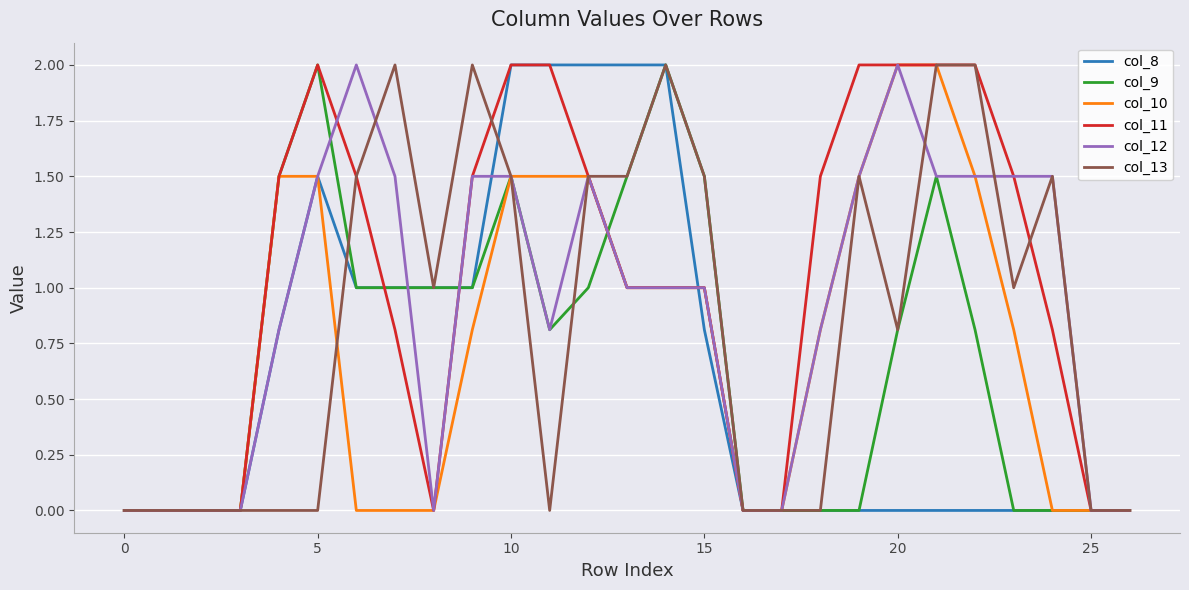

Which series has the largest total across all categories?

col_11